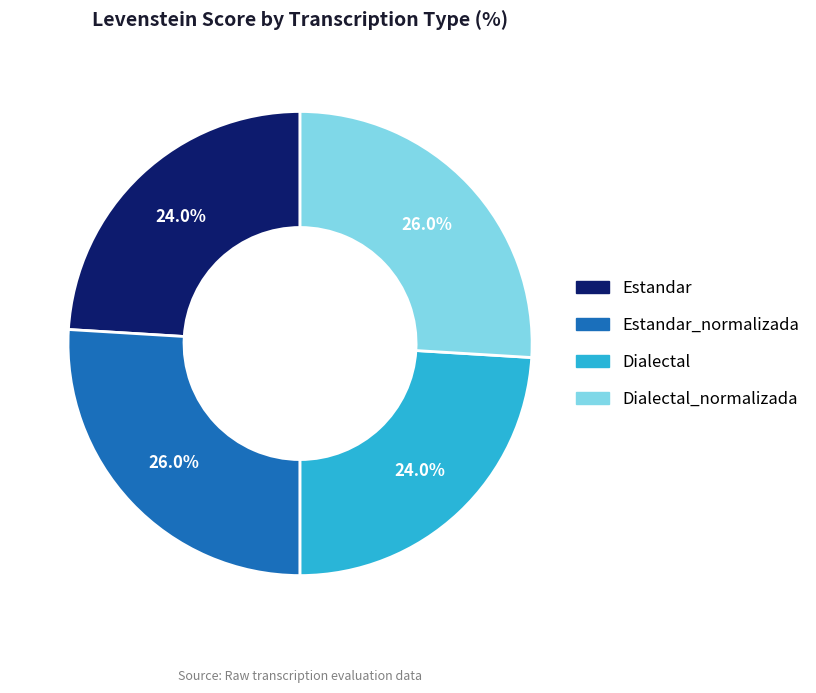

Is there any slice that represents more than half of the pie?

No